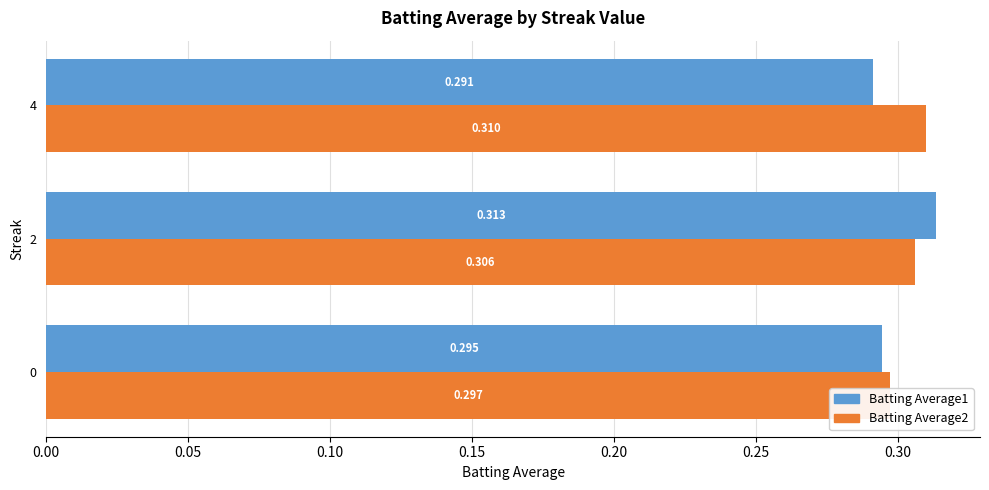

What are all the series names shown in the legend?

Batting Average1, Batting Average2